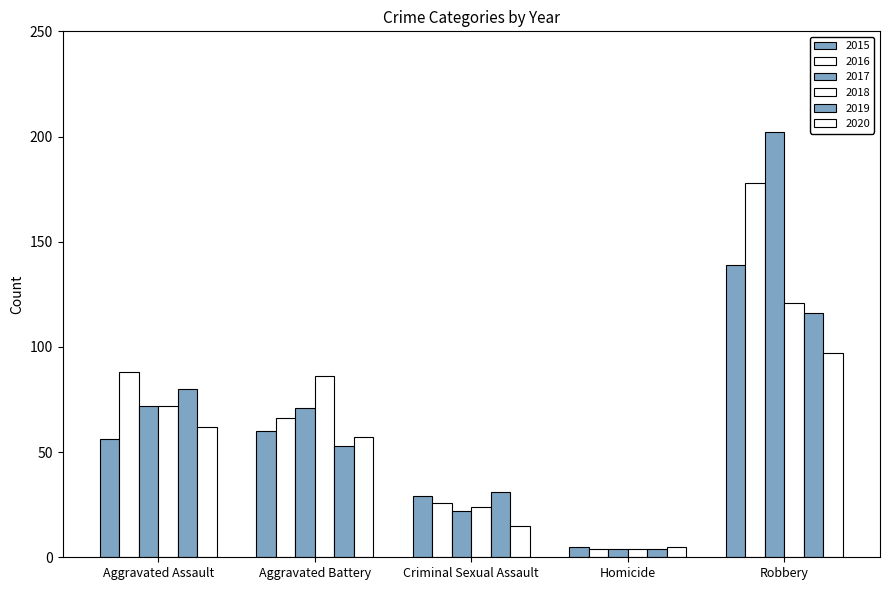

Reading left to right, extract all data points from this chart.

2015: Aggravated Assault=56	Aggravated Battery=60	Criminal Sexual Assault=29	Homicide=5	Robbery=139
2016: Aggravated Assault=88	Aggravated Battery=66	Criminal Sexual Assault=26	Homicide=4	Robbery=178
2017: Aggravated Assault=72	Aggravated Battery=71	Criminal Sexual Assault=22	Homicide=4	Robbery=202
2018: Aggravated Assault=72	Aggravated Battery=86	Criminal Sexual Assault=24	Homicide=4	Robbery=121
2019: Aggravated Assault=80	Aggravated Battery=53	Criminal Sexual Assault=31	Homicide=4	Robbery=116
2020: Aggravated Assault=62	Aggravated Battery=57	Criminal Sexual Assault=15	Homicide=5	Robbery=97